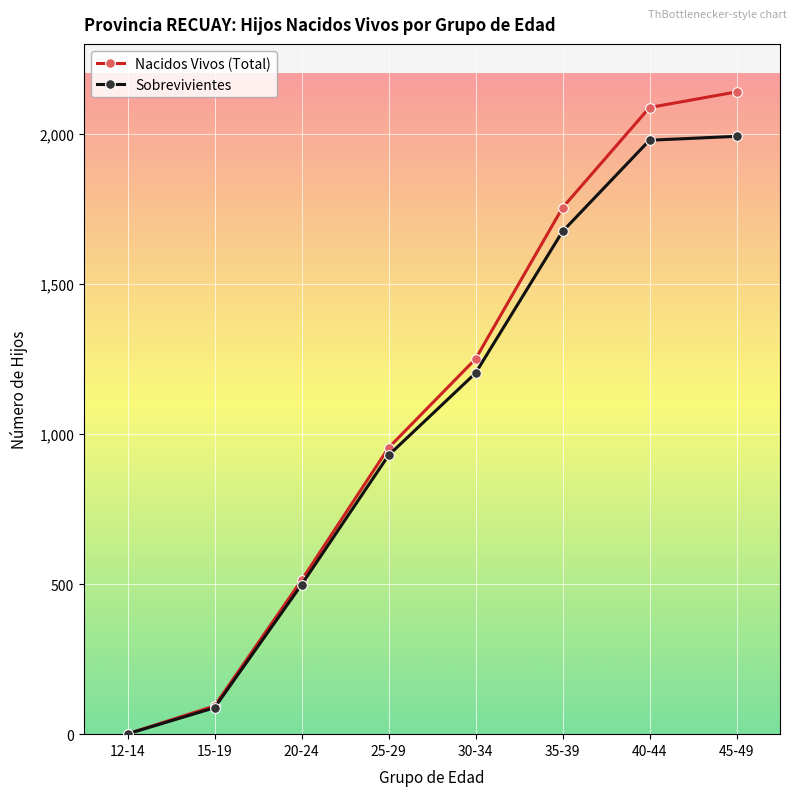

At which label does Sobrevivientes reach its minimum?

12-14